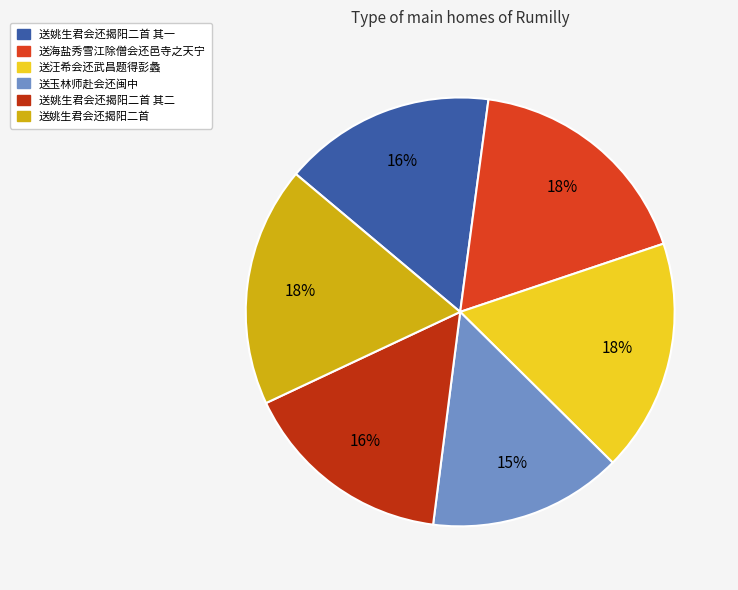

What is the smallest slice in the pie chart?

送玉林师赴会还闽中